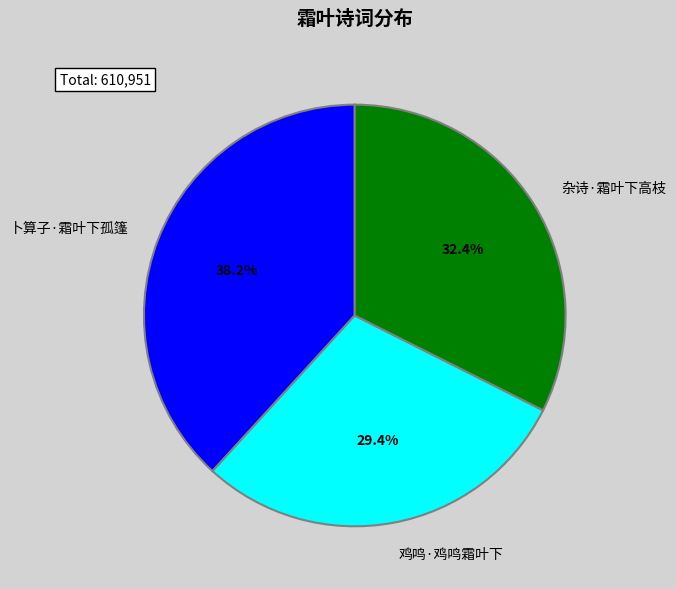

To the nearest percent, what is the average slice percentage?

33%